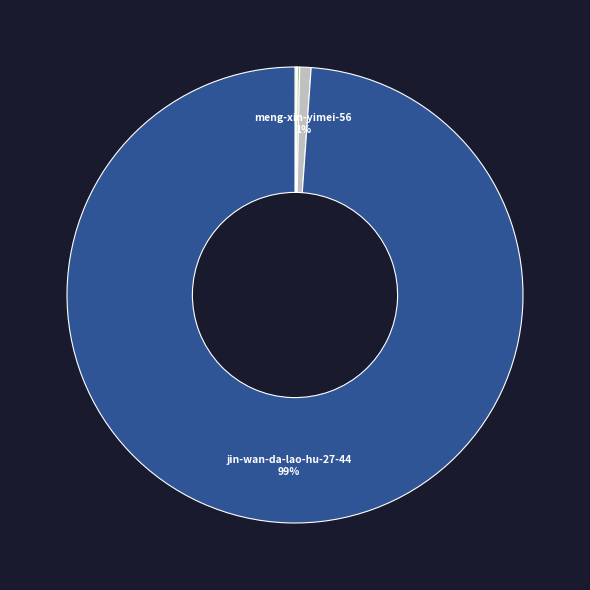

Rank the categories by value from lowest to highest.

tang-yi-95-12, rong-xu-yang-92, chao-ji-qun-zhu-42, mian-ma-77-17, li-zi-he-39, wang-san-kuai, meng-xin-yimei-56, jin-wan-da-lao-hu-27-44